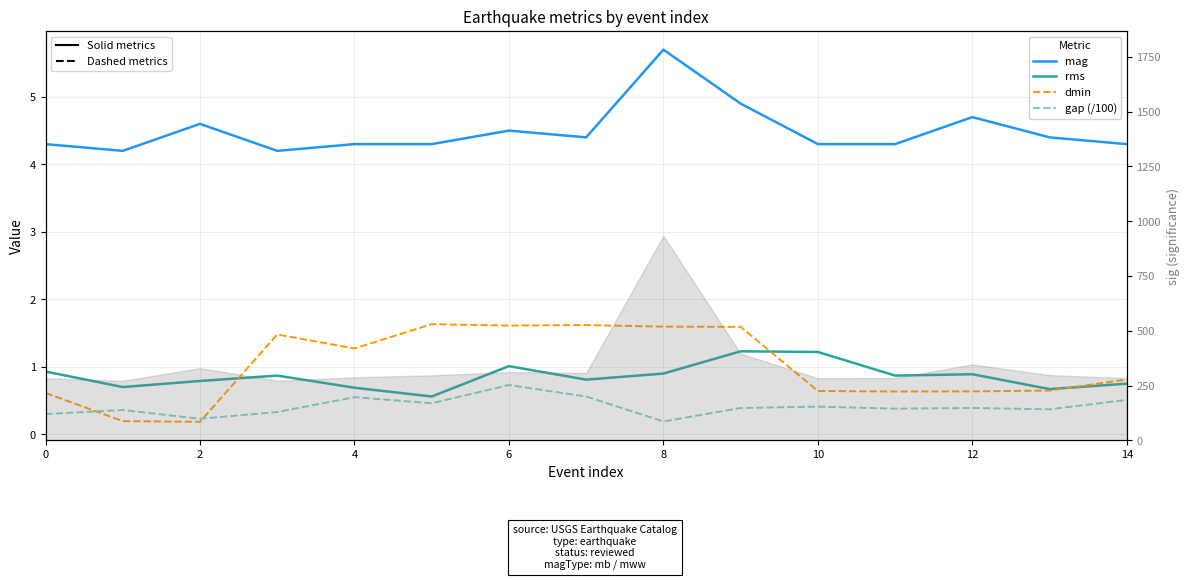

Rank the series by their maximum value, from highest to lowest.

mag, dmin, rms, gap (/100)